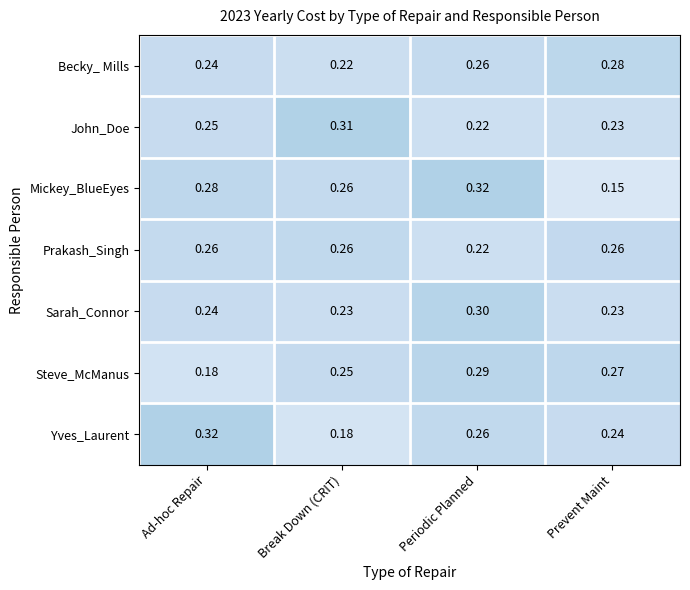

Which category has the highest value in the John_Doe series?

Break Down (CRIT)